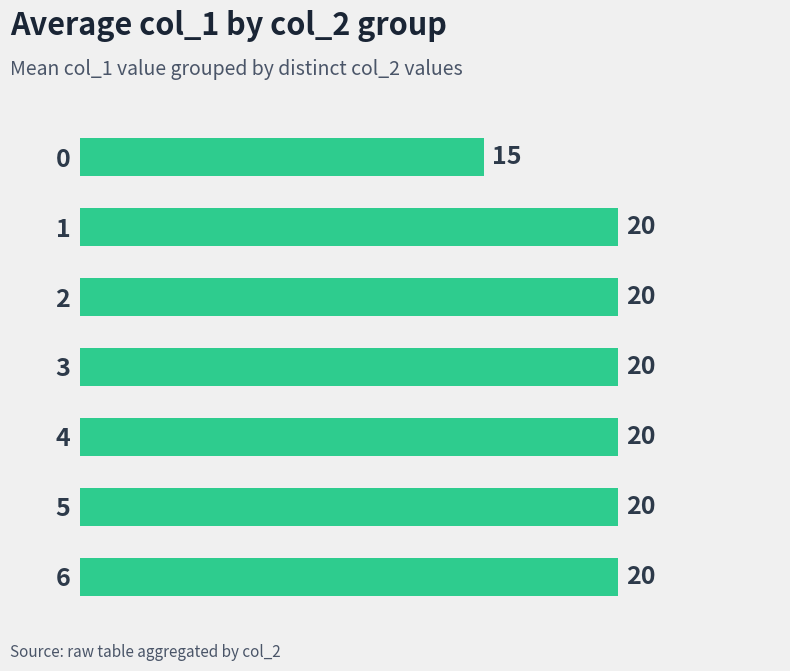

How many bars are there in total?

7